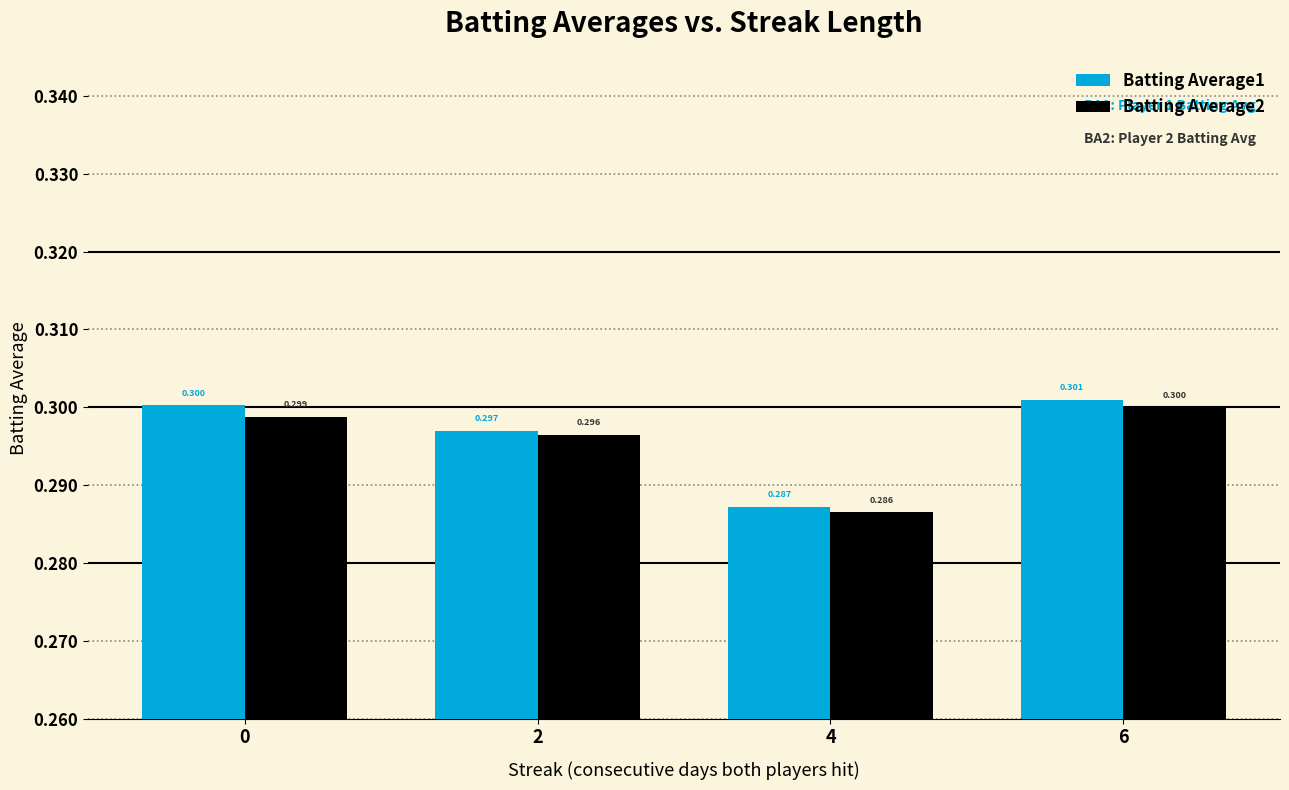

Is the value of Batting Average1 at 6 greater than the value of Batting Average2 at 4?

Yes